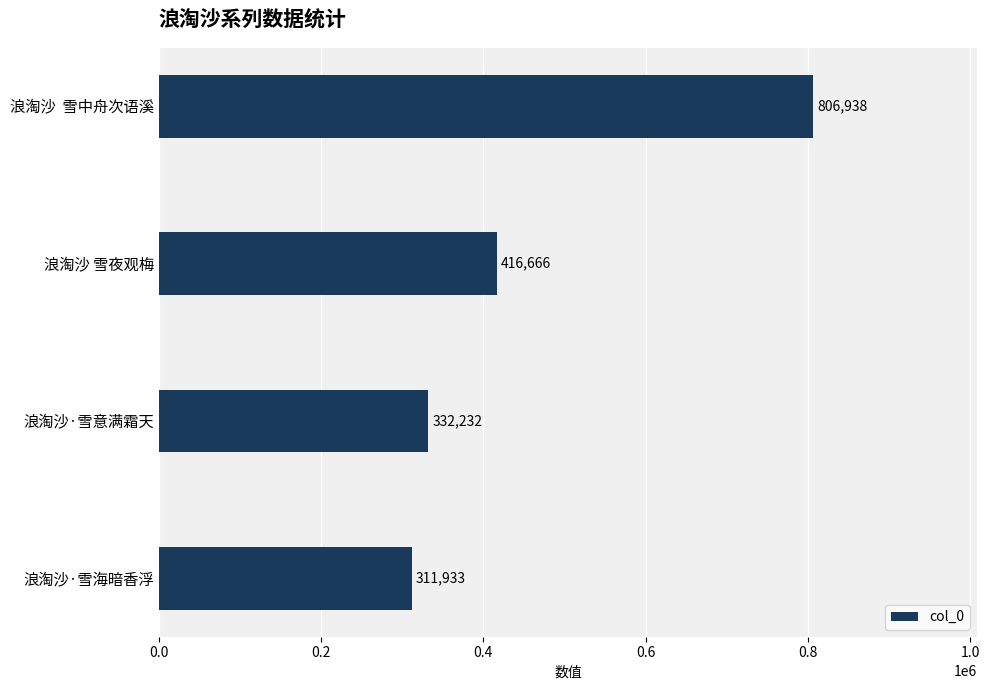

What is the sum of the values at 浪淘沙·雪海暗香浮 and 浪淘沙  雪中舟次语溪?

1118871